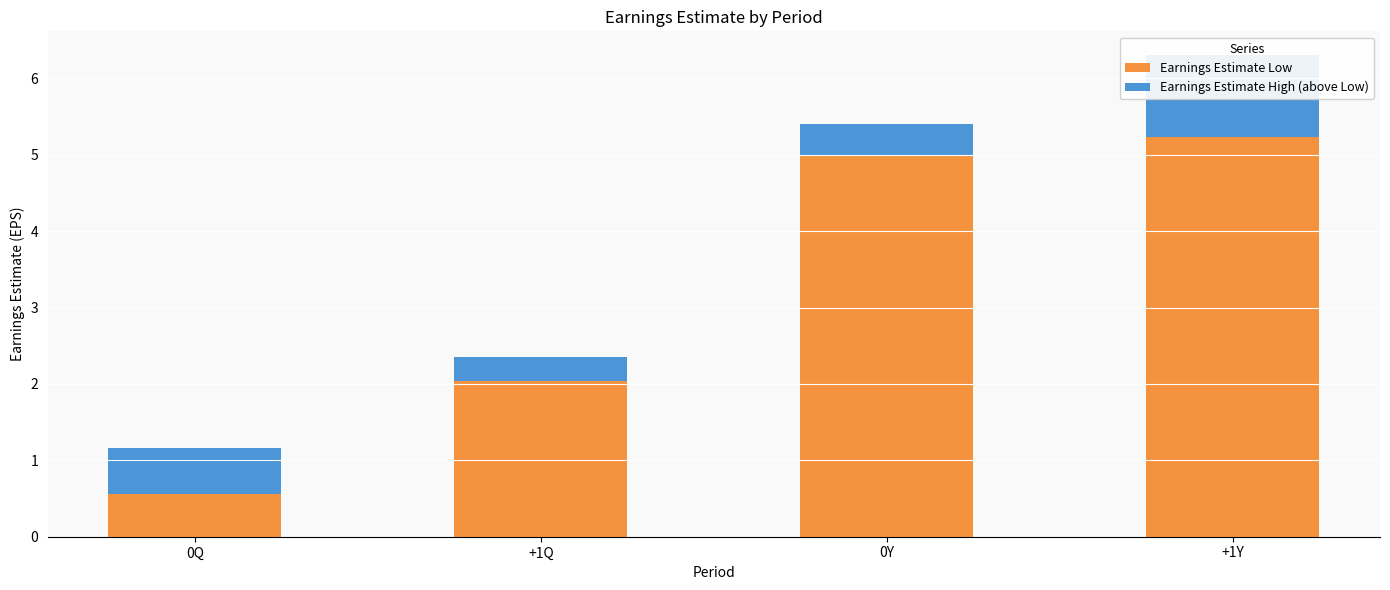

How many values in the Earnings Estimate Low series exceed 4?

2